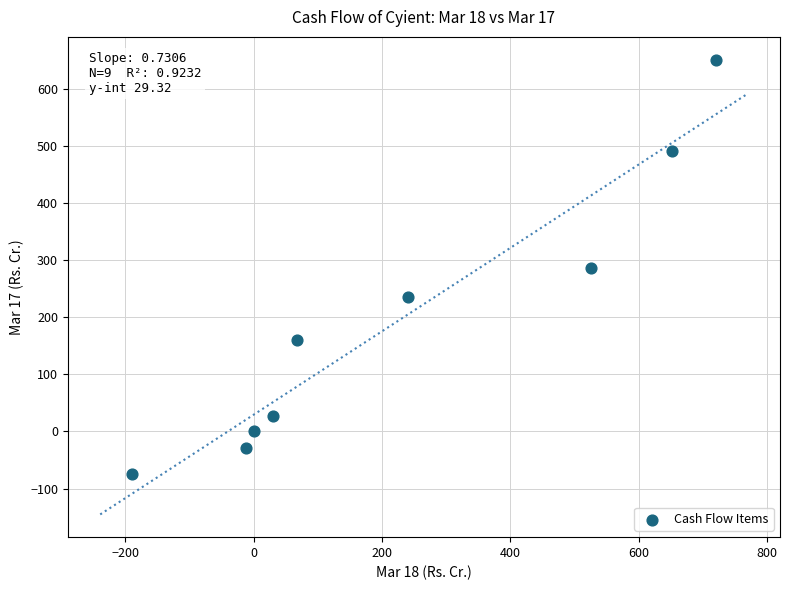

What is the average Y value?

194.5